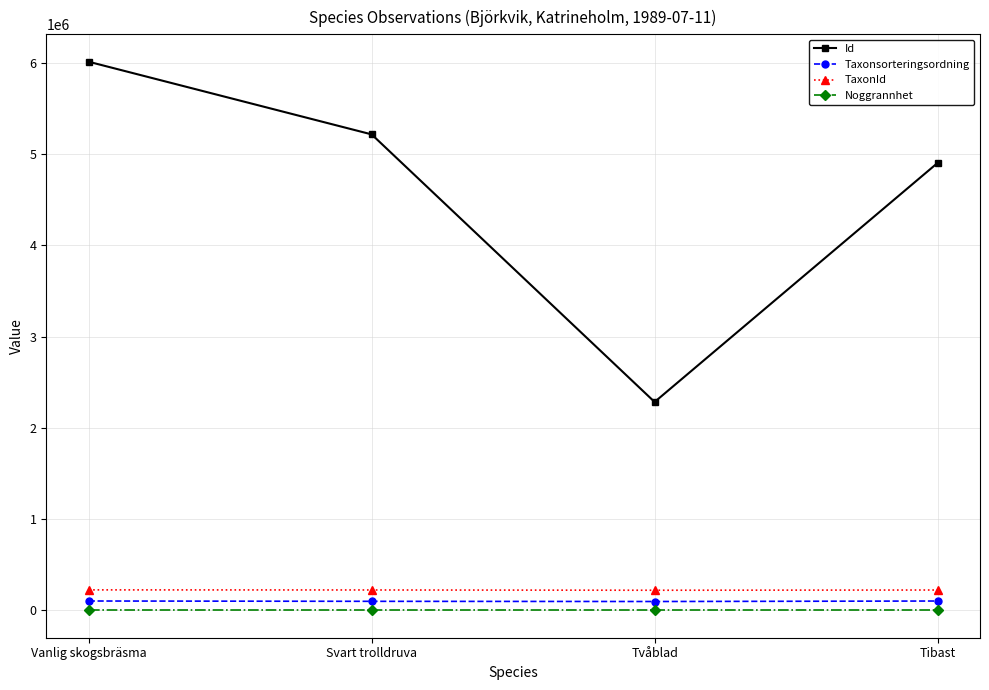

True or false: Noggrannhet has more than 1 interior local peaks.

False